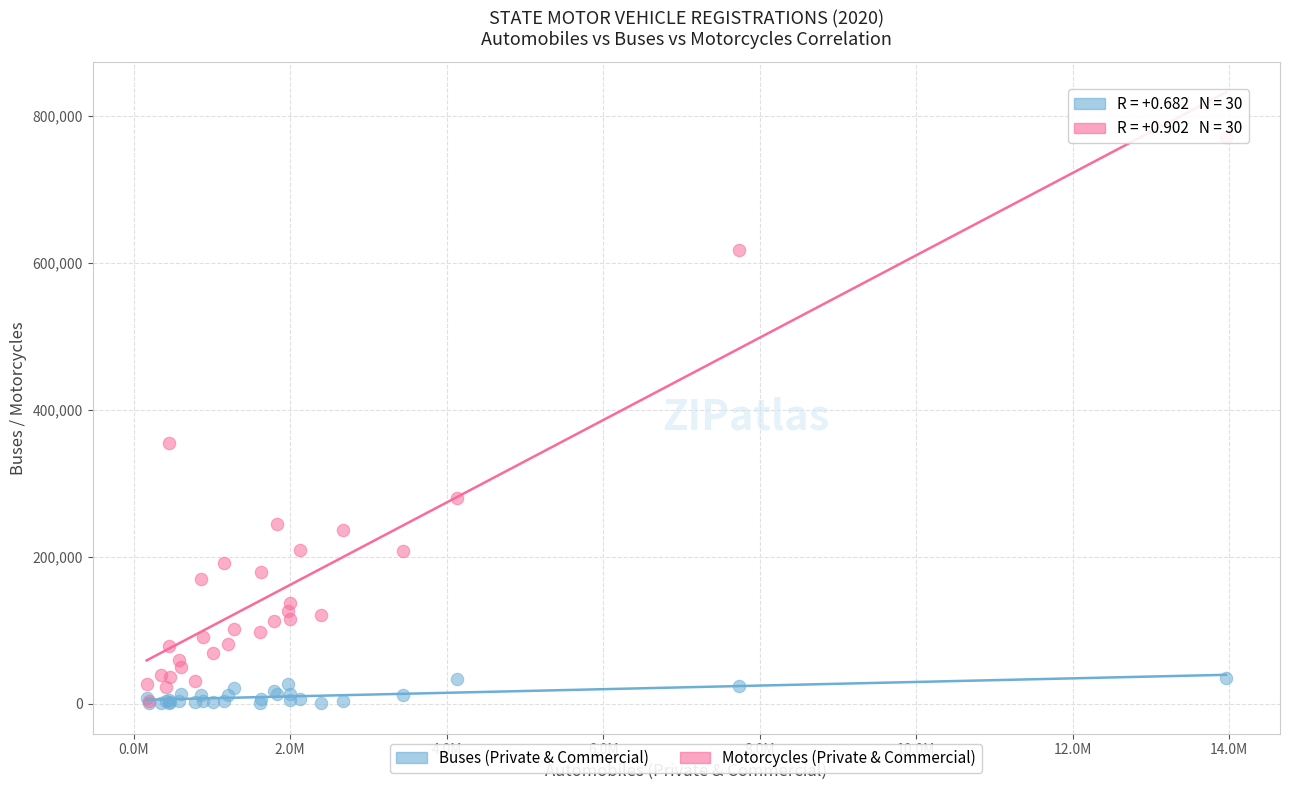

Which series has the largest Y range (max minus min)?

Motorcycles (Private & Commercial)